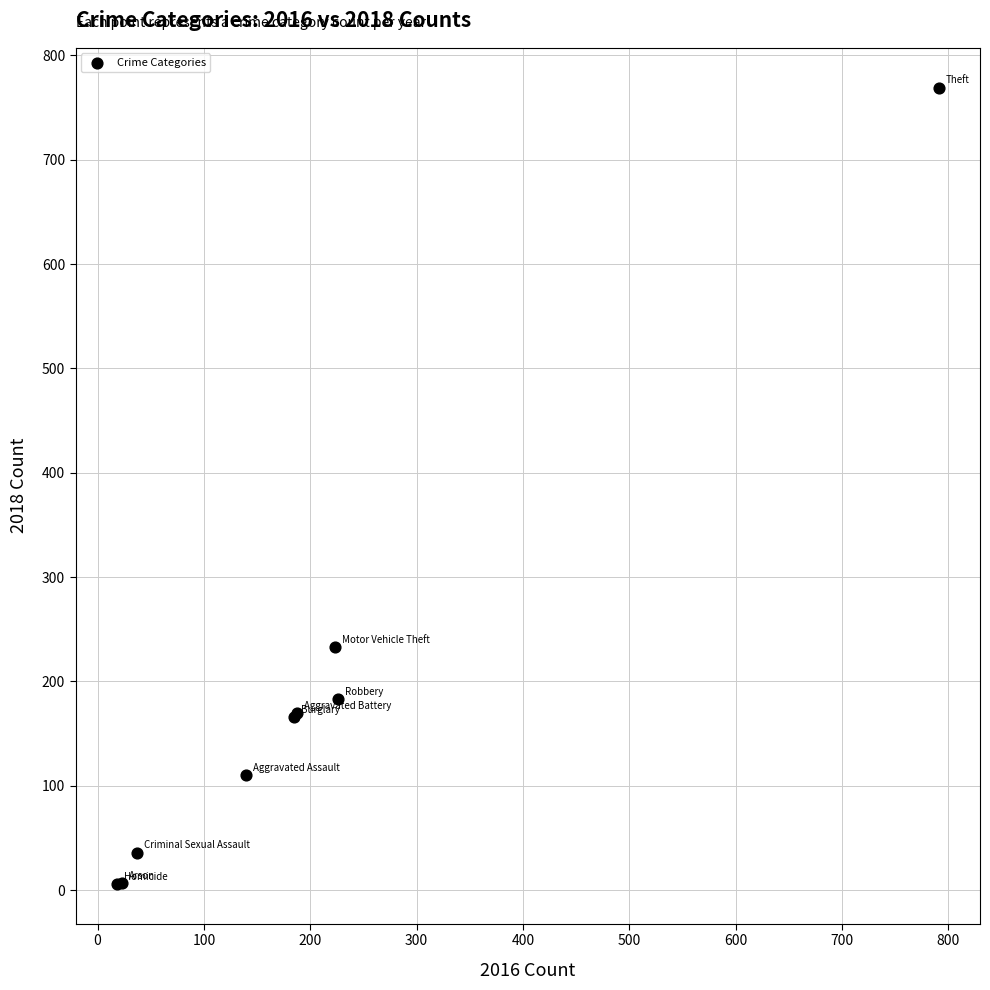

What Y value in the scatter plot is closest to 387?

233